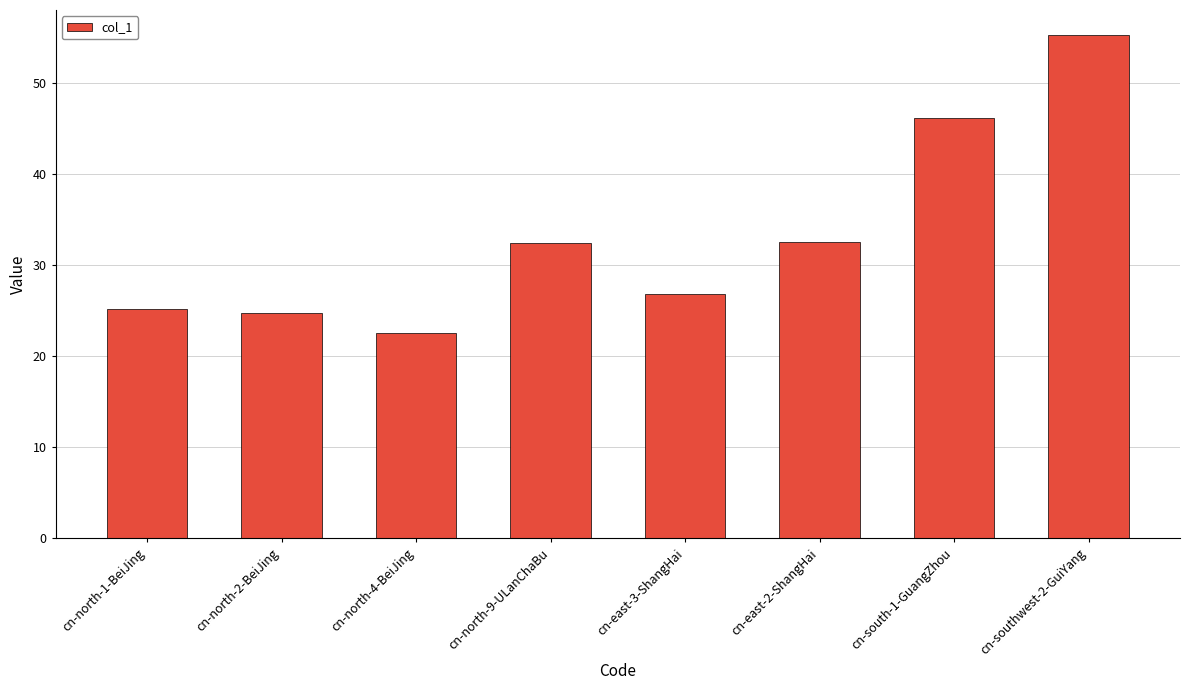

Reading left to right, transcribe all the data shown in this chart.

cn-north-1-BeiJing=25.1	cn-north-2-BeiJing=24.8	cn-north-4-BeiJing=22.6	cn-north-9-ULanChaBu=32.5	cn-east-3-ShangHai=26.8	cn-east-2-ShangHai=32.5	cn-south-1-GuangZhou=46.2	cn-southwest-2-GuiYang=55.2